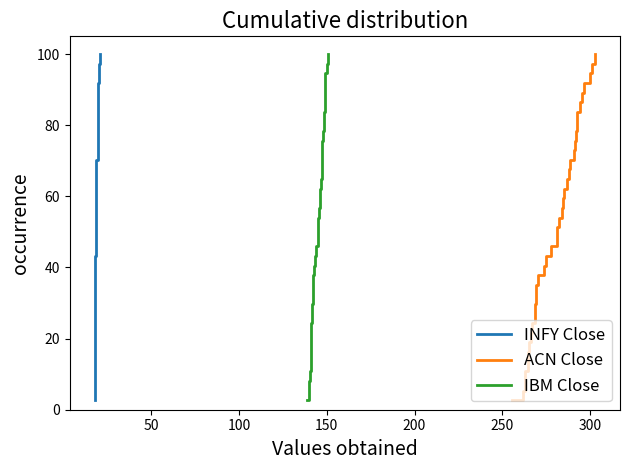

What is the highest value of the ACN Close series?

100.0